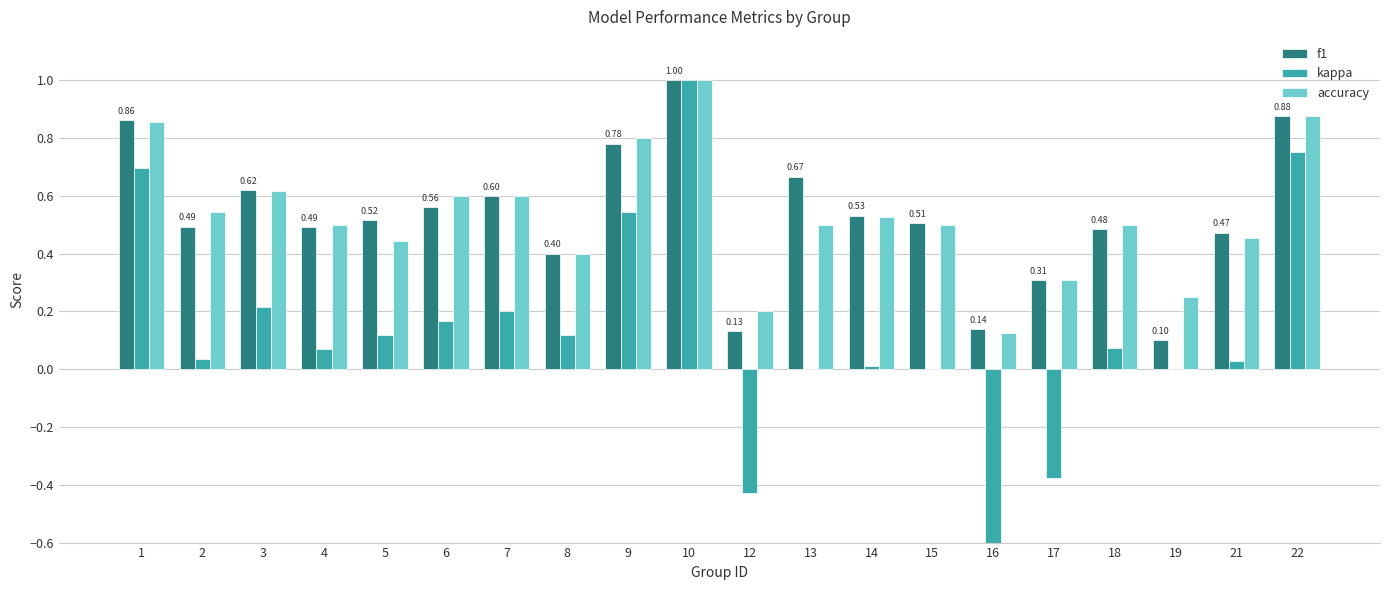

Reading right to left, list all the values displayed in this chart.

f1: 22=0.9	21=0.5	19=0.1	18=0.5	17=0.3	16=0.1	15=0.5	14=0.5	13=0.7	12=0.1	10=1.0	9=0.8	8=0.4	7=0.6	6=0.6	5=0.5	4=0.5	3=0.6	2=0.5	1=0.9
kappa: 22=0.8	21=0.0	19=0.0	18=0.1	17=-0.4	16=-0.8	15=0.0	14=0.0	13=0.0	12=-0.4	10=1.0	9=0.5	8=0.1	7=0.2	6=0.2	5=0.1	4=0.1	3=0.2	2=0.0	1=0.7
accuracy: 22=0.9	21=0.5	19=0.2	18=0.5	17=0.3	16=0.1	15=0.5	14=0.5	13=0.5	12=0.2	10=1.0	9=0.8	8=0.4	7=0.6	6=0.6	5=0.4	4=0.5	3=0.6	2=0.5	1=0.9